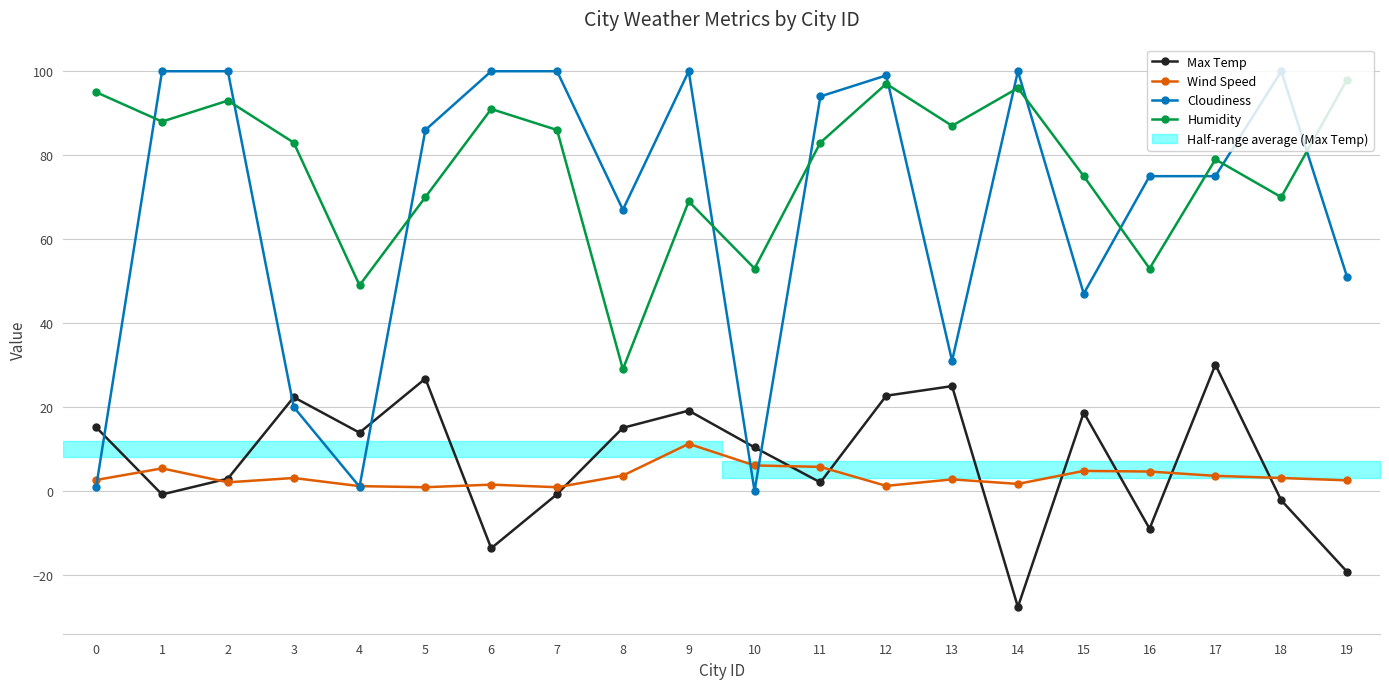

How many distinct data groups are displayed?

4